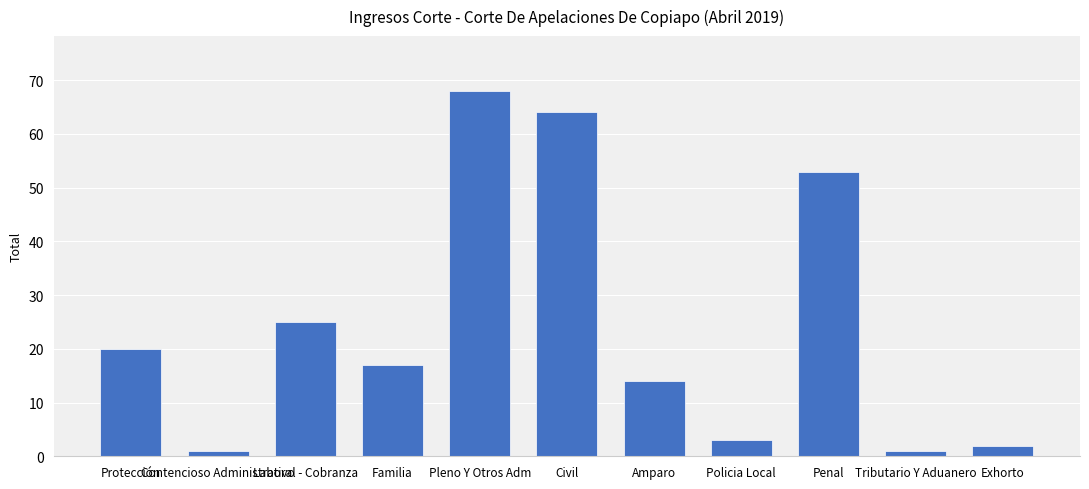

The value at Civil is 86. True or false?

False